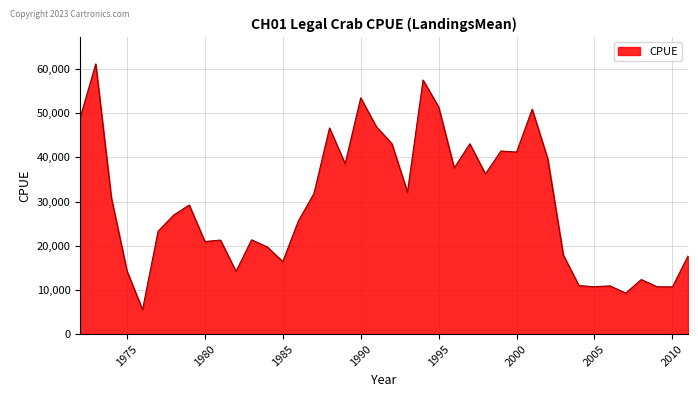

What is the difference between the maximum and minimum values?

55628.5